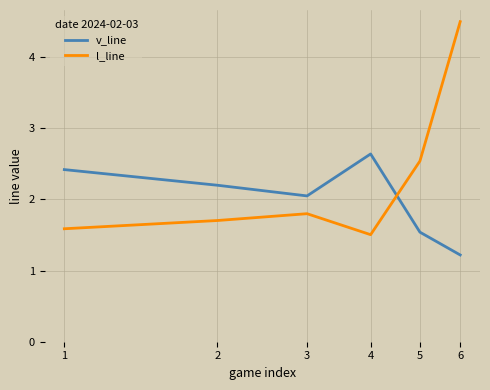

Rank the series by their average value, from lowest to highest.

v_line, l_line